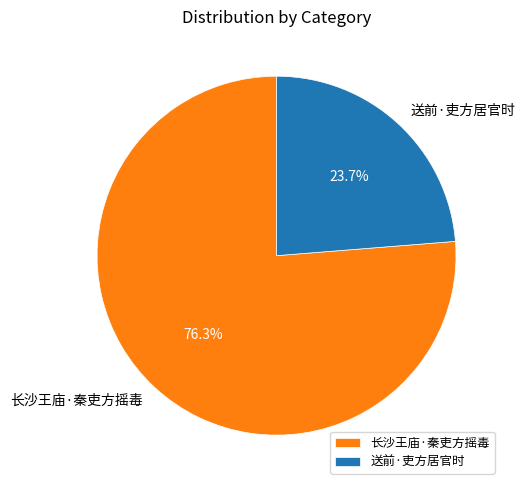

Which slice is the largest?

长沙王庙·秦吏方摇毒